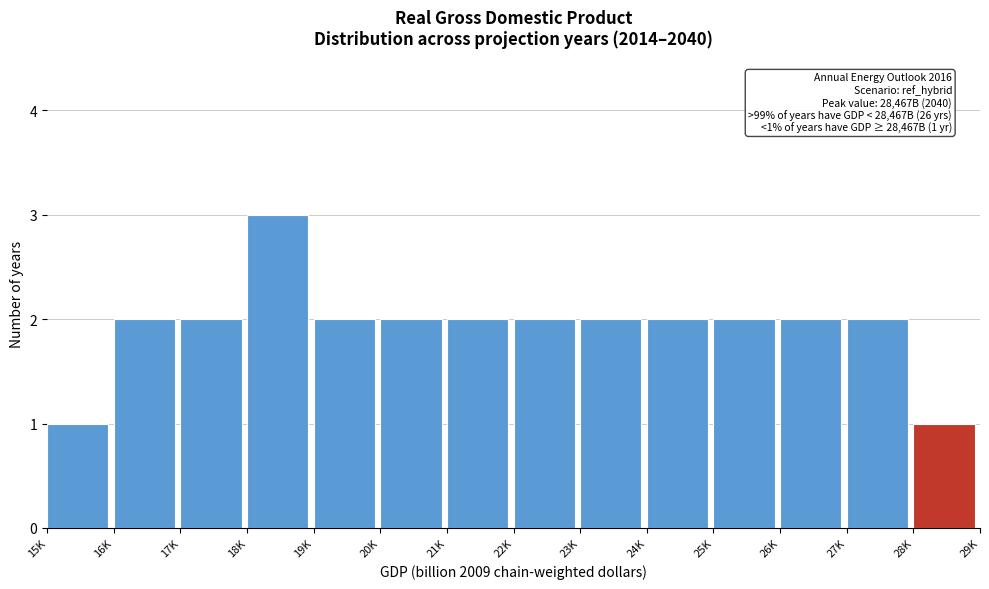

Reading right to left, transcribe all the data shown in this chart.

28K=1	27K=2	26K=2	25K=2	24K=2	23K=2	22K=2	21K=2	20K=2	19K=2	18K=3	17K=2	16K=2	15K=1